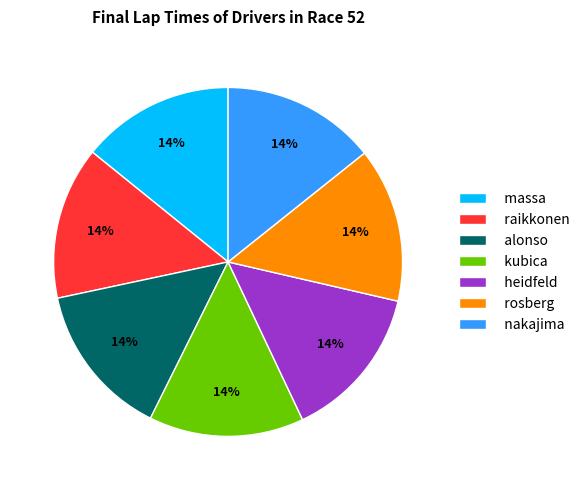

Approximately how many times larger is the value at nakajima compared to heidfeld?

1.0